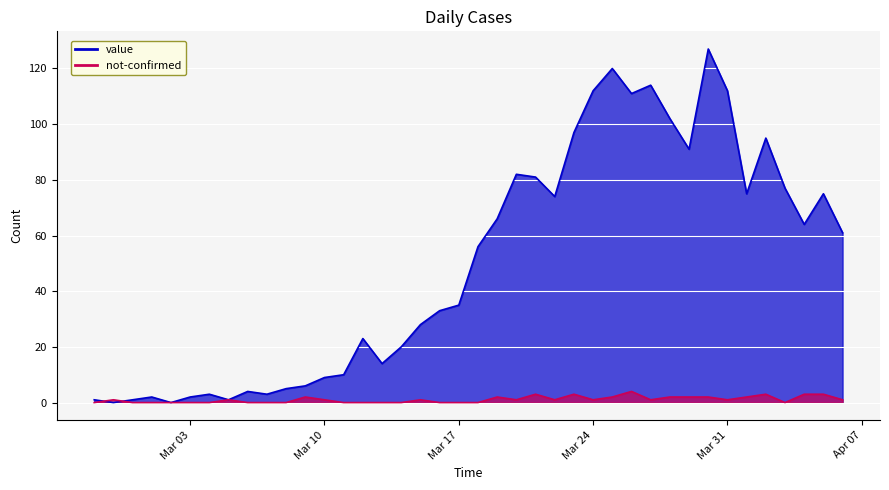

True or false: not-confirmed has more than 0 interior local peaks.

True